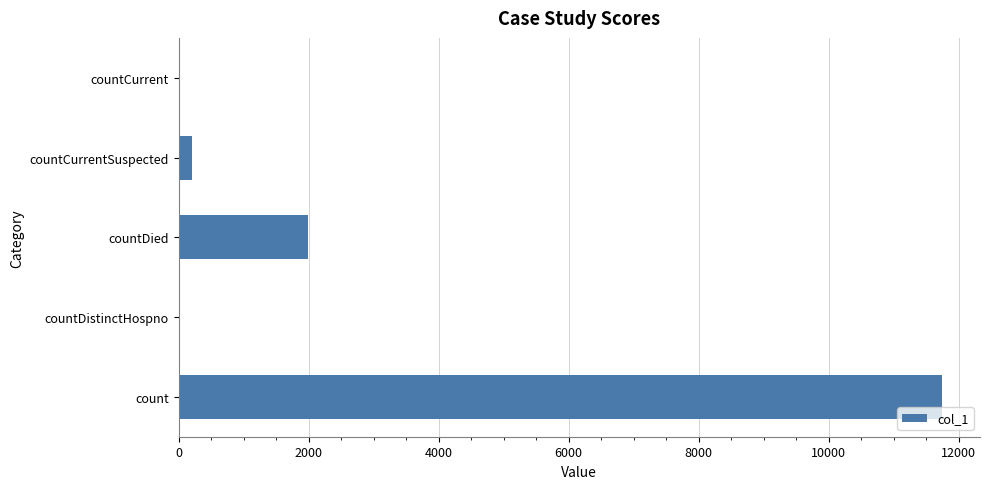

How many data points does each series have?

5